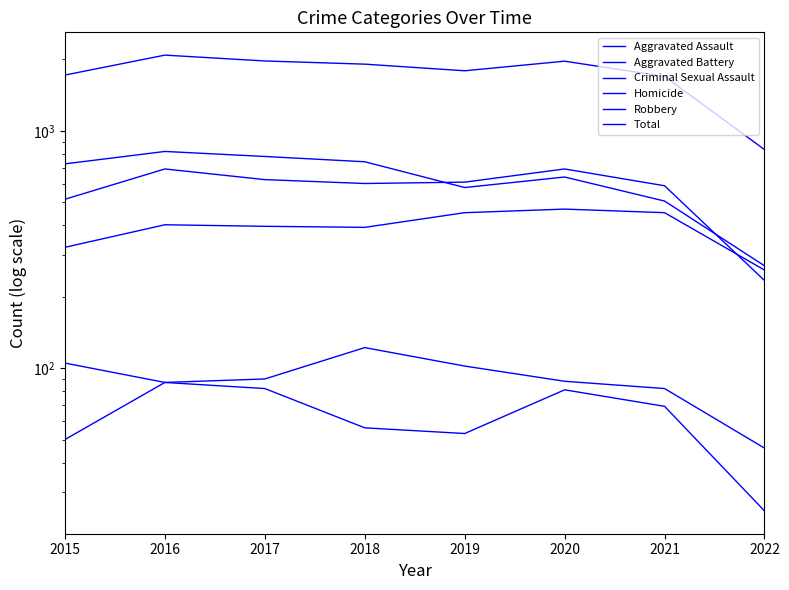

The value of Homicide at 2021 is 69. True or false?

True